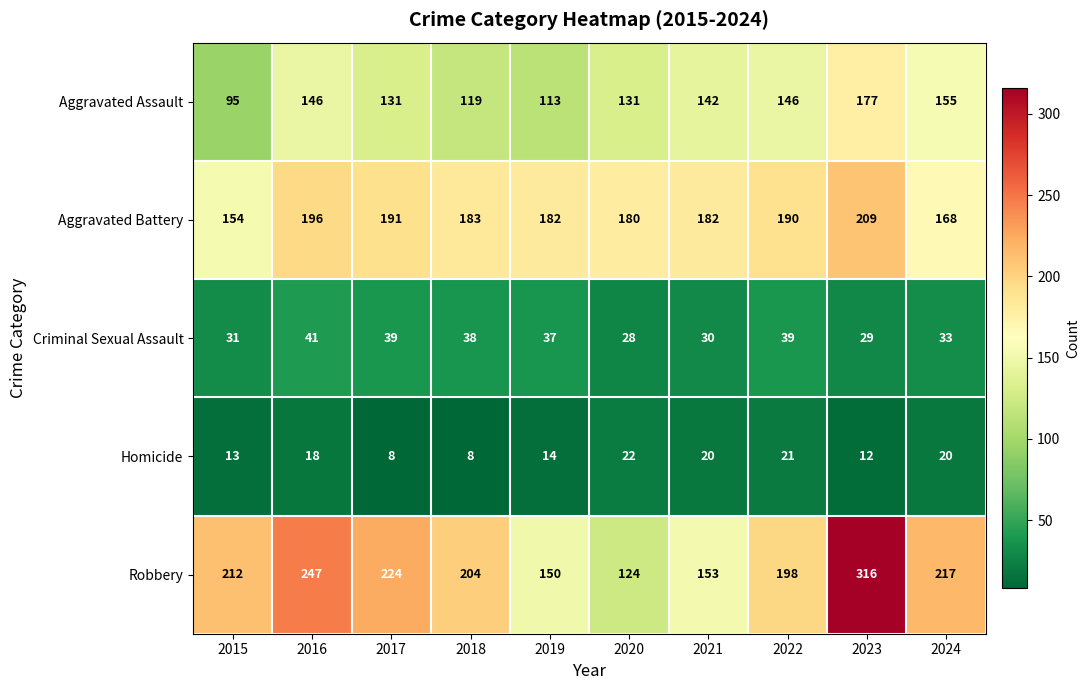

True or false: Aggravated Assault has a value of 146 at 2016.

True